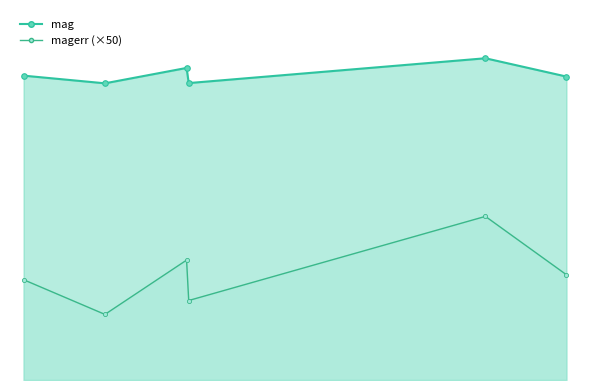

List the series in order of their peak value, highest first.

mag, magerr